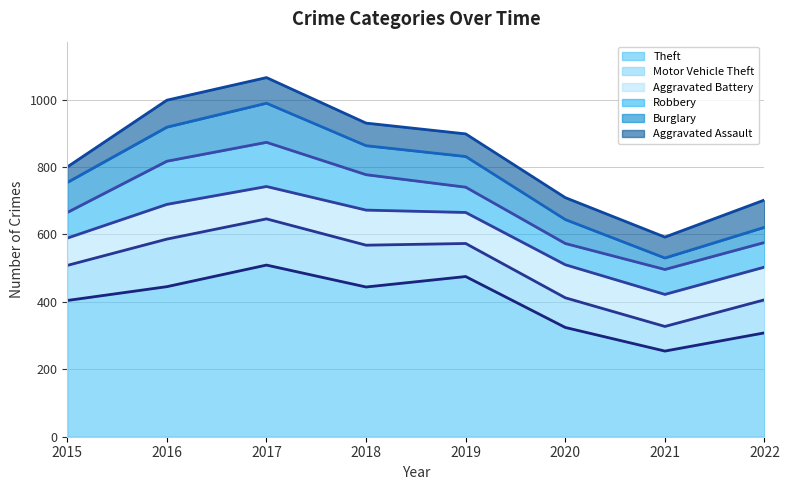

At which label does Theft (line) first exceed 444?

2016